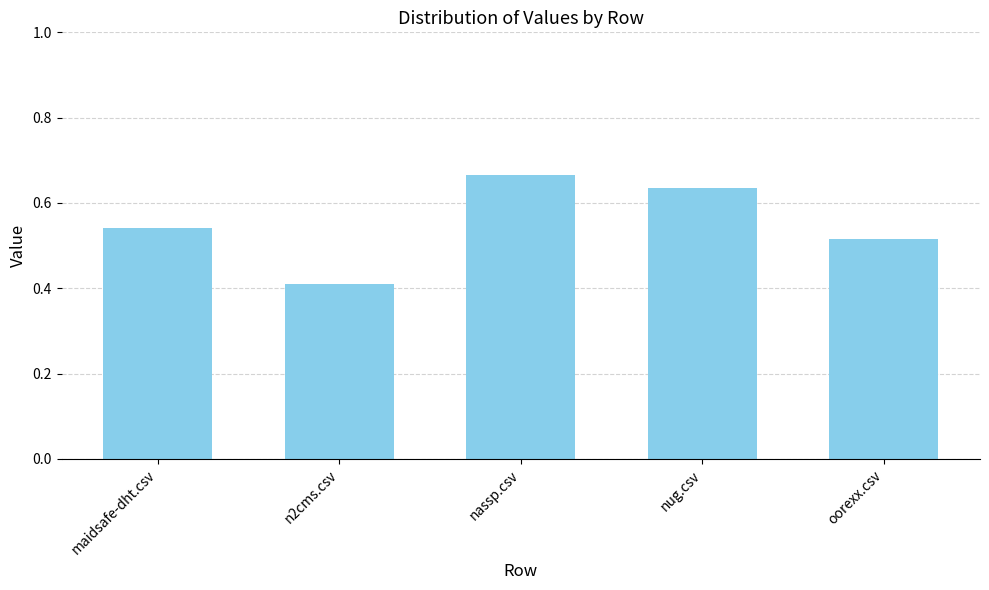

What is the label of the 3rd bar from the left?

nassp.csv